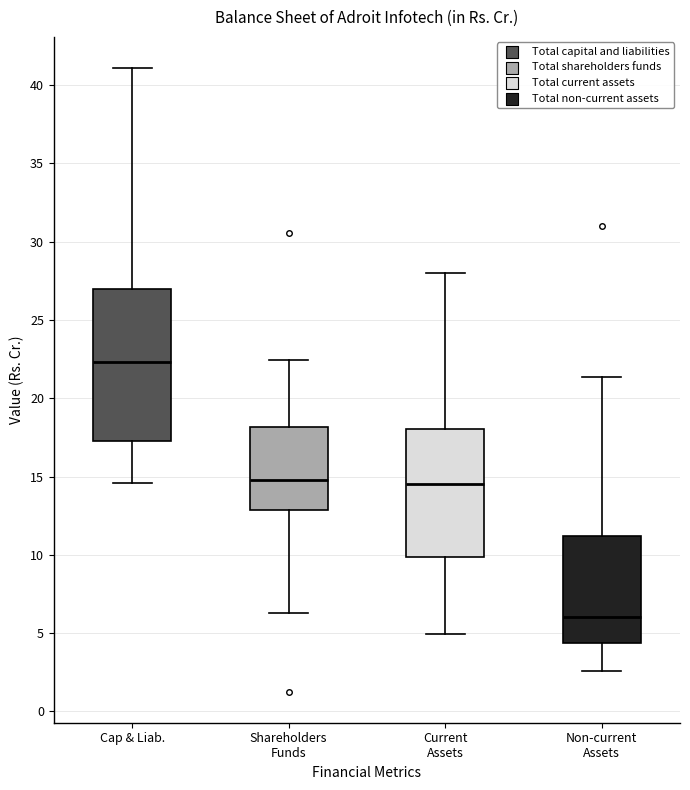

Which box's median line is the highest?

Cap & Liab.